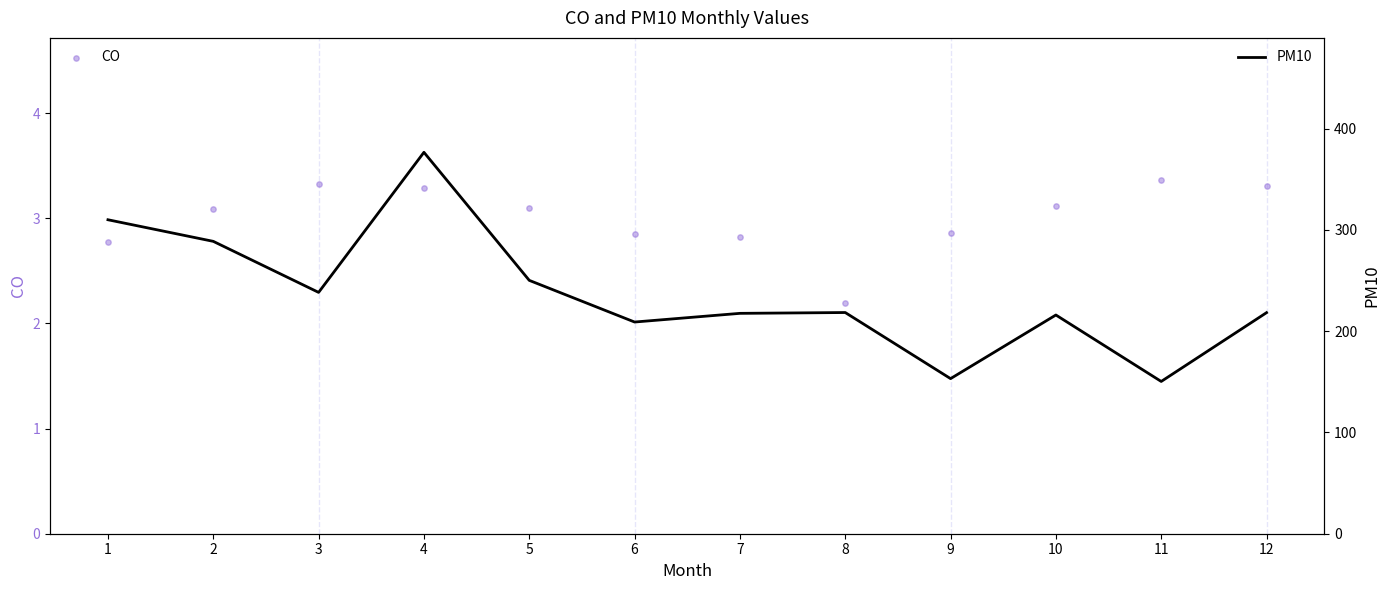

Which series has the widest spread of Y values?

PM10